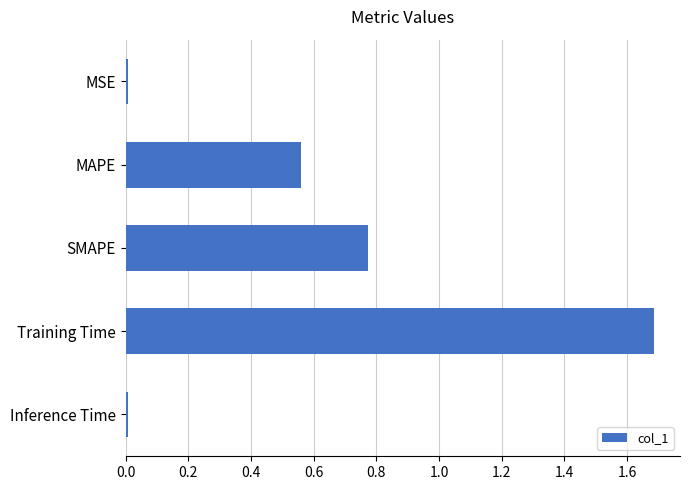

What is the greatest value displayed?

1.7